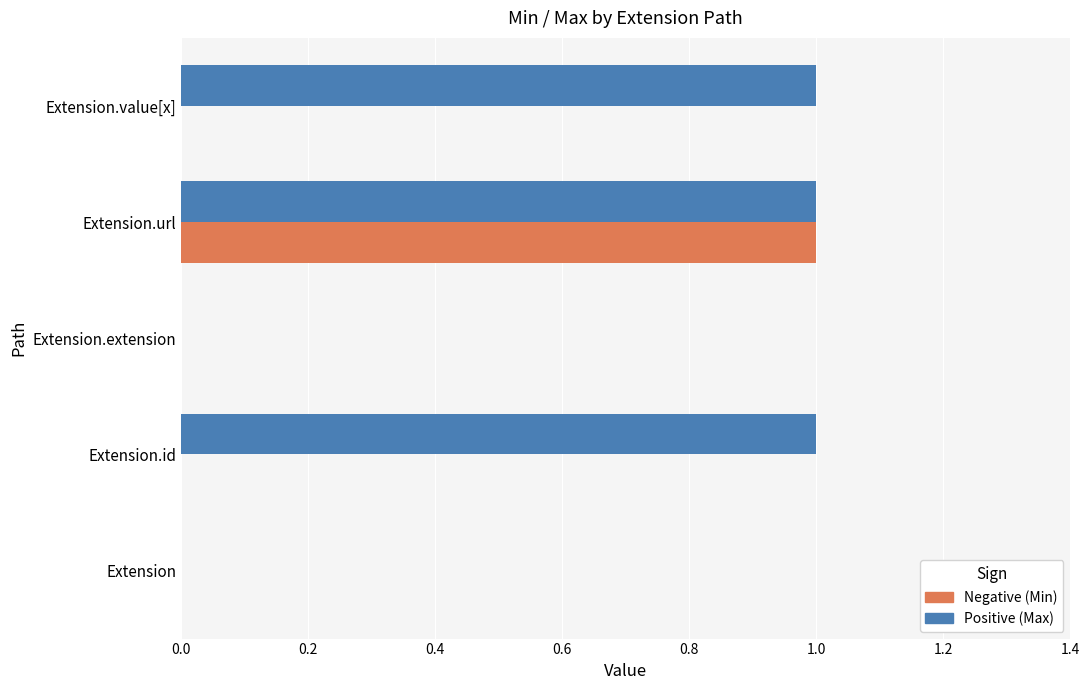

At which category is the sum across all series the highest?

Extension.url